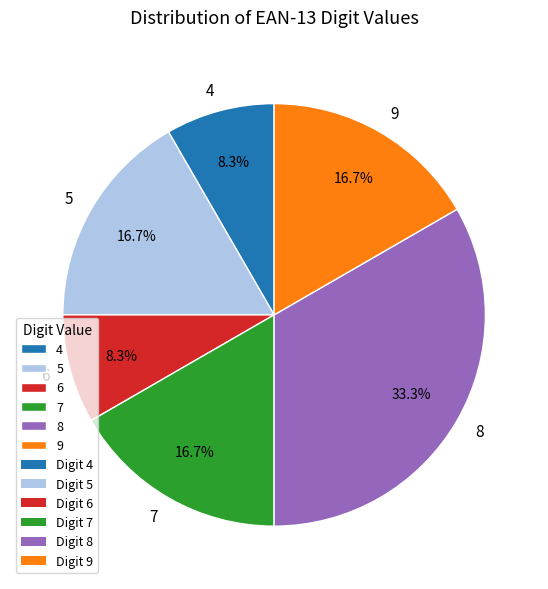

Combined, do 4 and 8 account for over 50%?

No